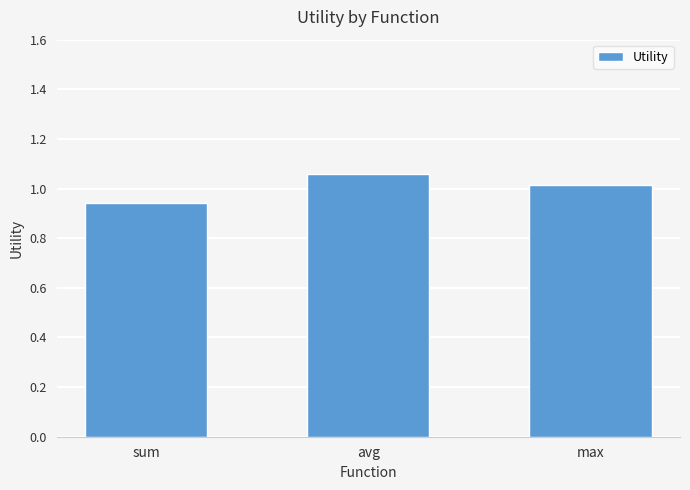

What is the label of the 3rd bar from the right?

sum